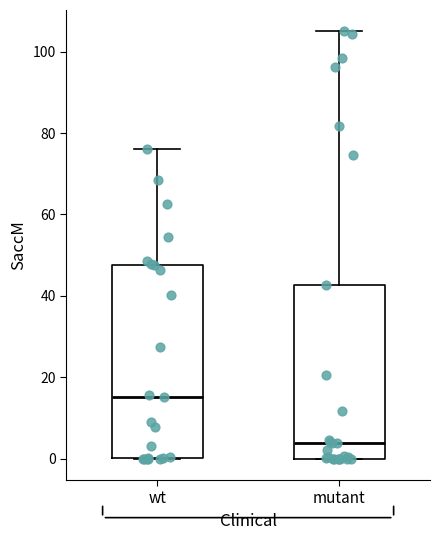

Which box has the highest median line?

wt